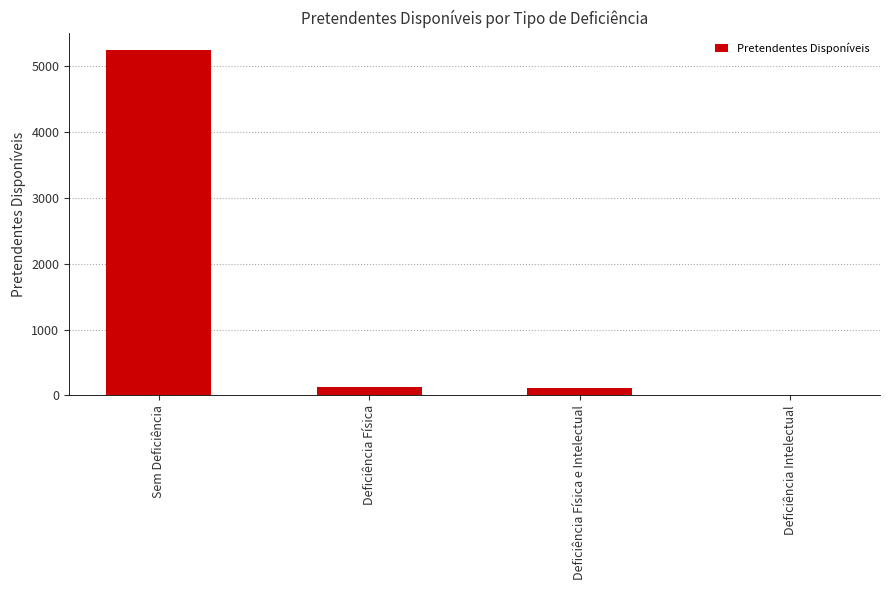

Is it true that the value at Deficiência Física e Intelectual is 111?

True